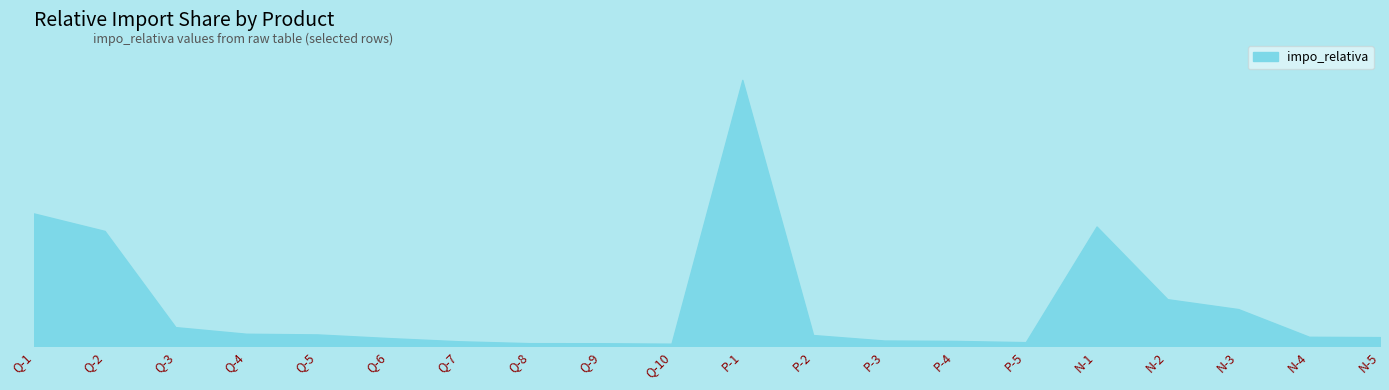

How many interior local valleys (lower than both neighbors) does the data have?

2